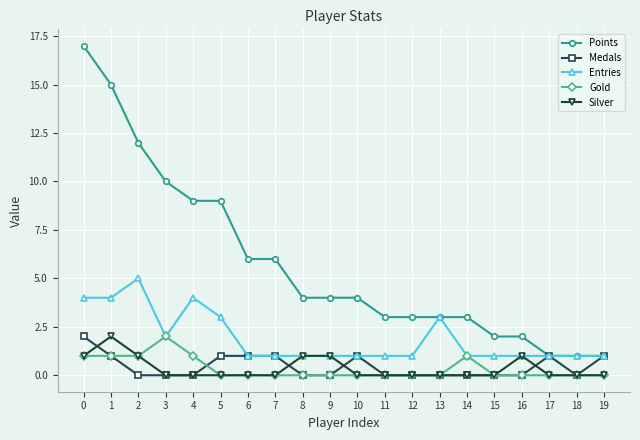

True or false: Points and Silver cross at least once.

False